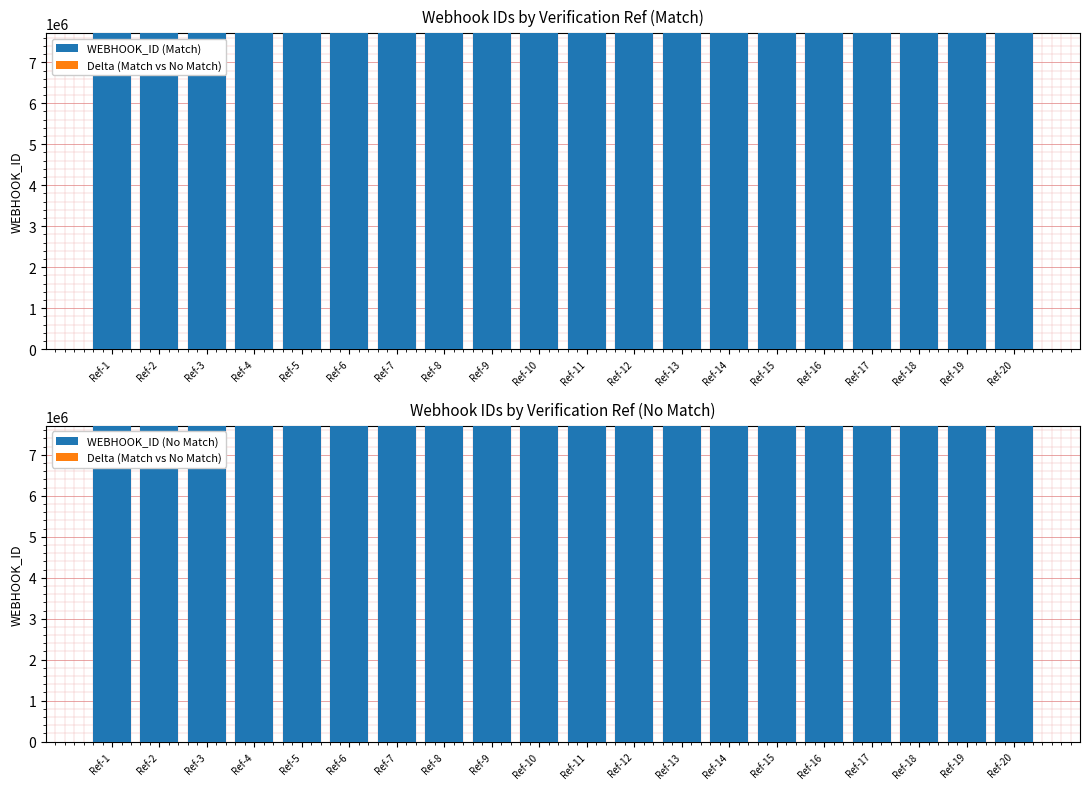

Reading left to right, what are all the values shown in this chart?

WEBHOOK_ID (Match): Ref-1=7707493	Ref-2=7707551	Ref-3=7707717	Ref-4=7707493	Ref-5=7707551	Ref-6=7707717	Ref-7=7707493	Ref-8=7707551	Ref-9=7707717	Ref-10=7707493	Ref-11=7707551	Ref-12=7707717	Ref-13=7707493	Ref-14=7707551	Ref-15=7707717	Ref-16=7707493	Ref-17=7707551	Ref-18=7707717	Ref-19=7707493	Ref-20=7707551
Delta (Match vs No Match): Ref-1=5	Ref-2=43	Ref-3=206	Ref-4=23	Ref-5=32	Ref-6=189	Ref-7=46	Ref-8=2	Ref-9=145	Ref-10=81	Ref-11=45	Ref-12=98	Ref-13=142	Ref-14=99	Ref-15=56	Ref-16=173	Ref-17=131	Ref-18=12	Ref-19=218	Ref-20=176
WEBHOOK_ID (No Match): Ref-1=7707498	Ref-2=7707508	Ref-3=7707511	Ref-4=7707516	Ref-5=7707519	Ref-6=7707528	Ref-7=7707539	Ref-8=7707553	Ref-9=7707572	Ref-10=7707574	Ref-11=7707596	Ref-12=7707619	Ref-13=7707635	Ref-14=7707650	Ref-15=7707661	Ref-16=7707666	Ref-17=7707682	Ref-18=7707705	Ref-19=7707711	Ref-20=7707727